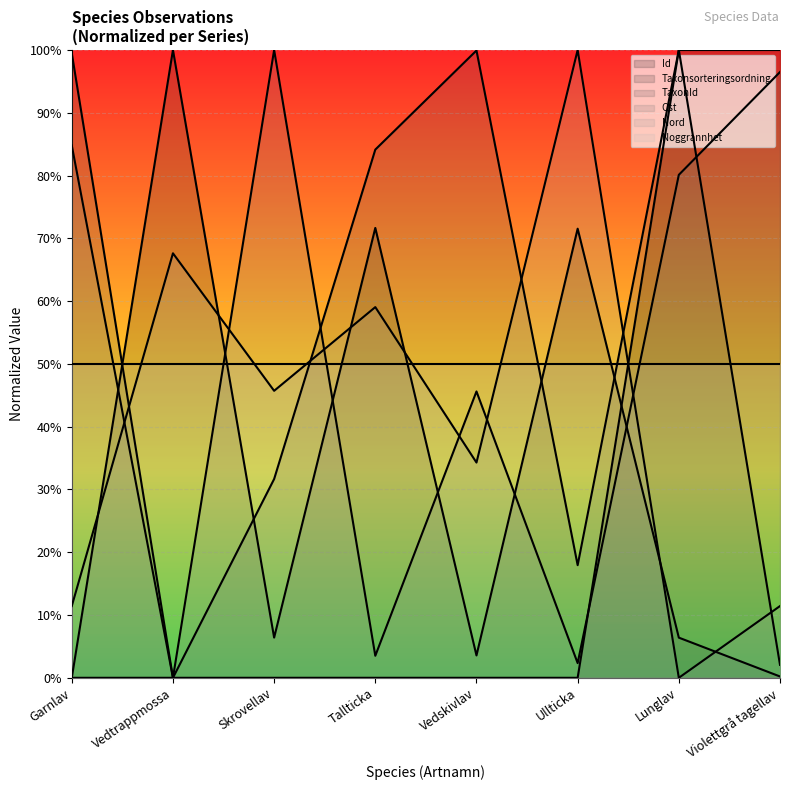

How many values in the Ost series are below 80?

4